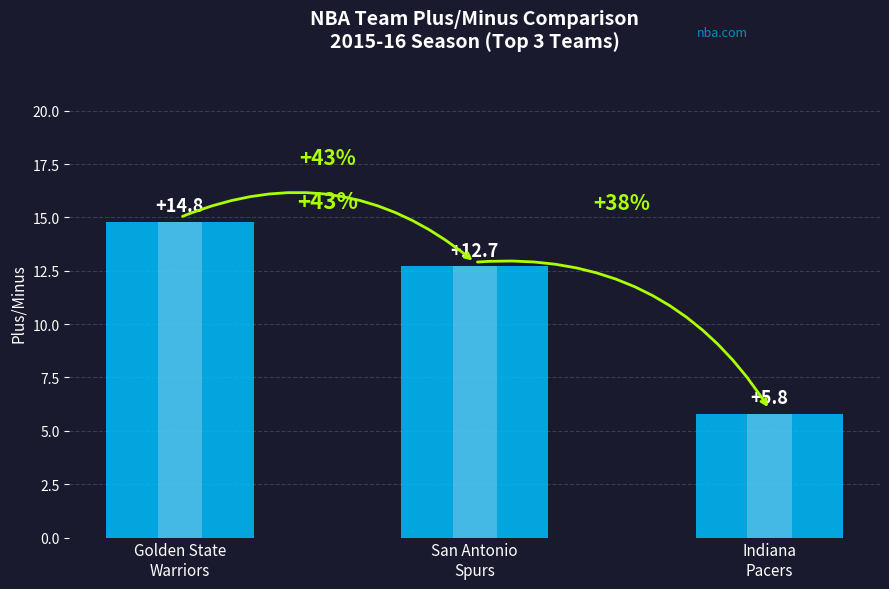

What is the sum of the values at Indiana
Pacers and Golden State
Warriors?

20.6